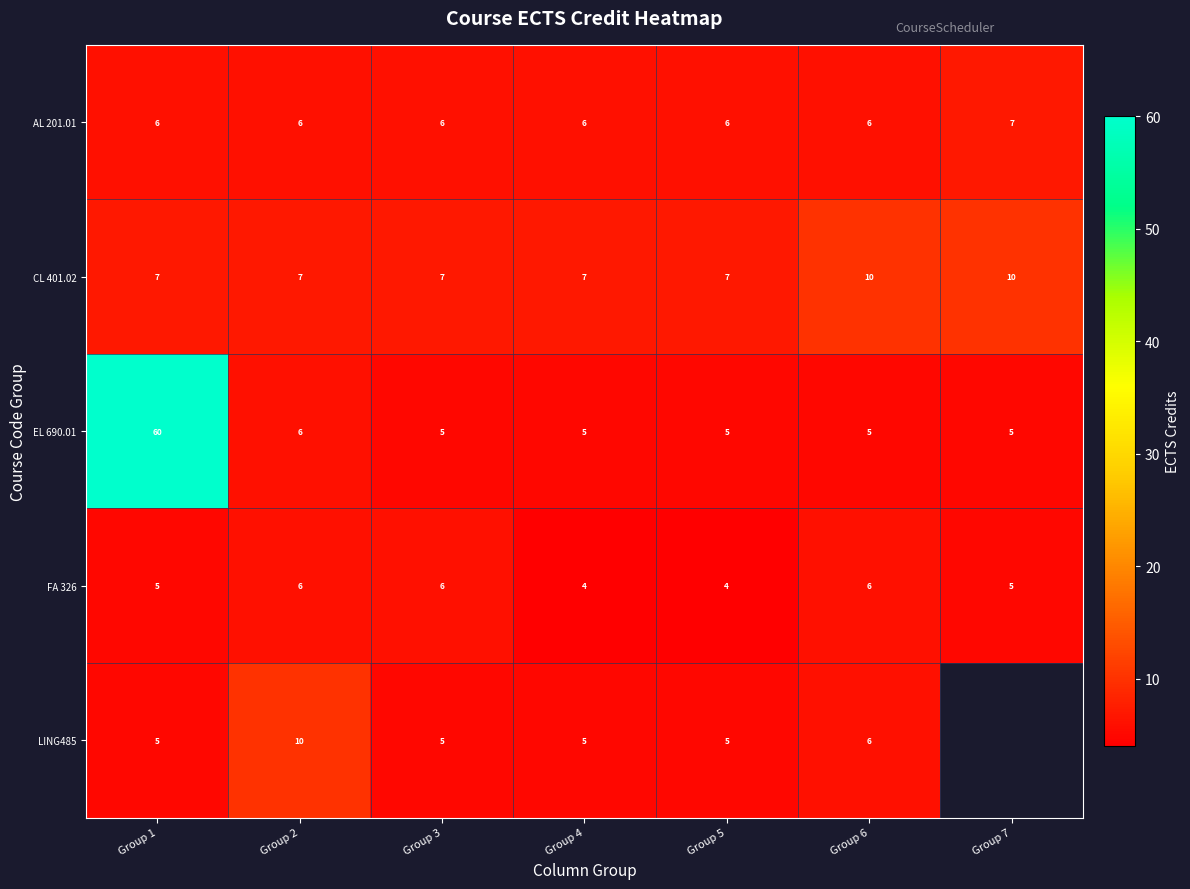

Is the value of CL 401.02 at Group 3 greater than the value of EL 690.01 at Group 5?

Yes